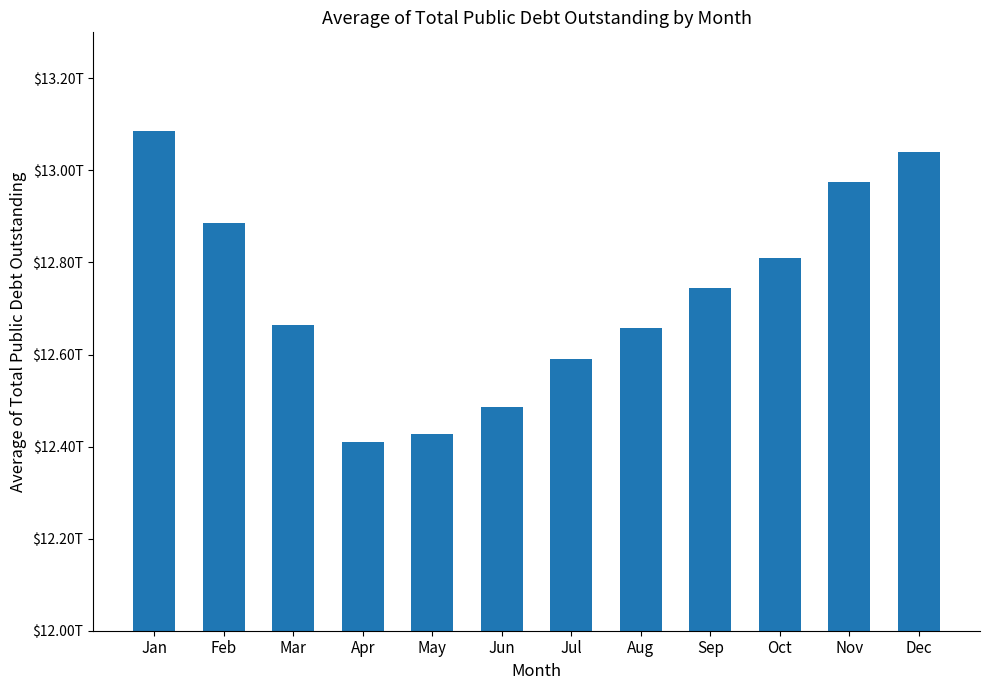

Where is the data nearest to the value 12747788202962?

Sep